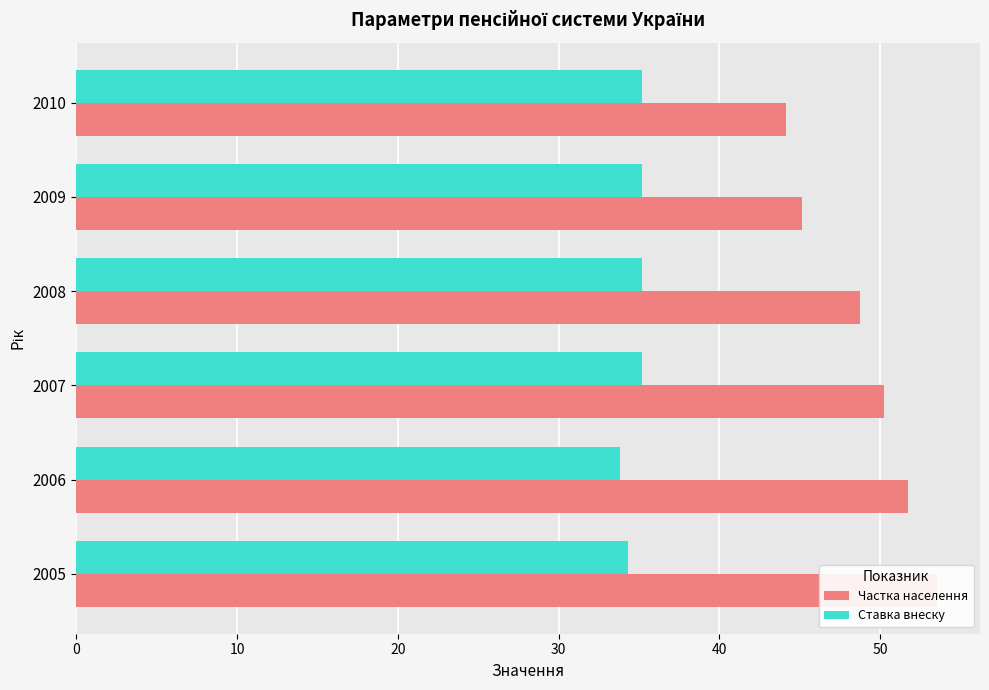

Reading right to left, list all the values displayed in this chart.

Частка населення: 44.1	45.1	48.8	50.2	51.7	53.5
Ставка внеску: 35.2	35.2	35.2	35.2	33.8	34.3